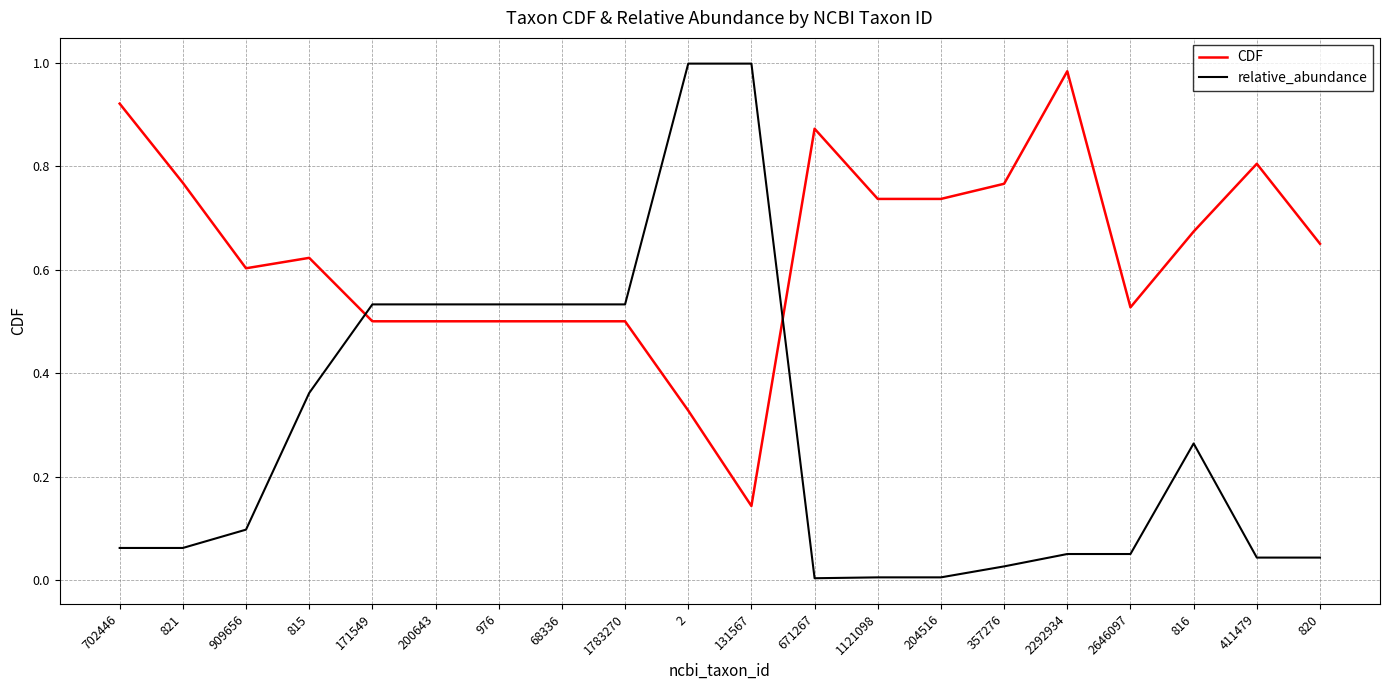

How many times do relative_abundance and CDF cross each other?

2